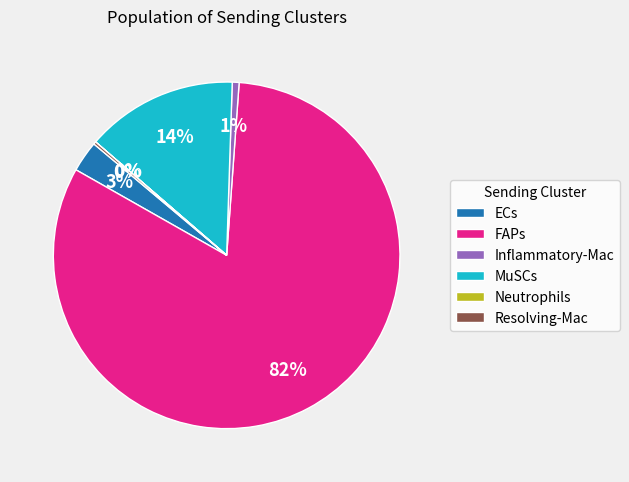

Is it true that MuSCs is 14% of the pie?

True